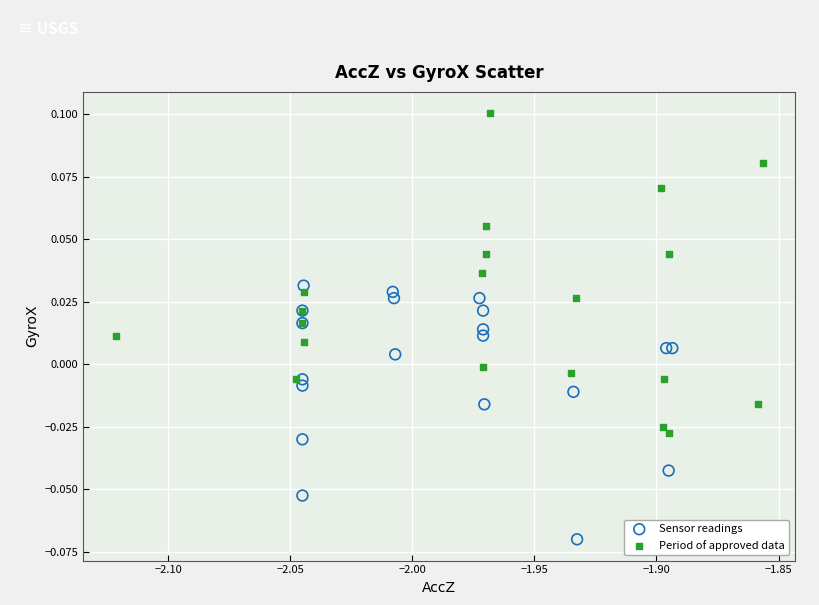

Which series has the largest Y range (max minus min)?

Period of approved data